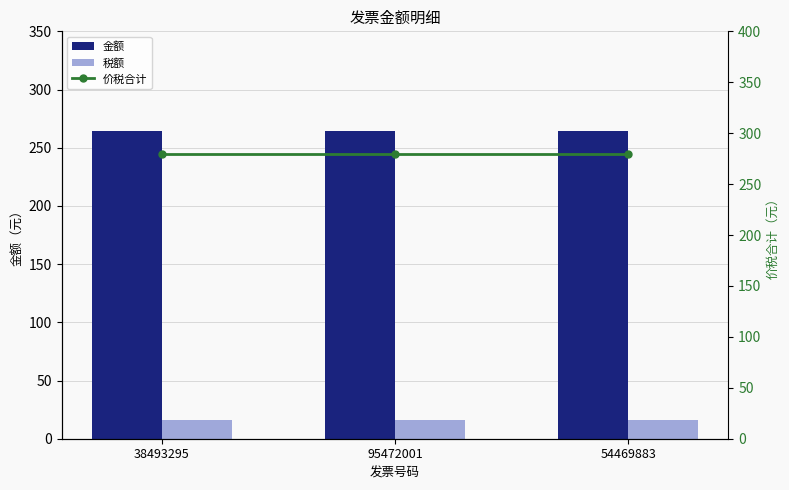

How many groups of bars are there?

3